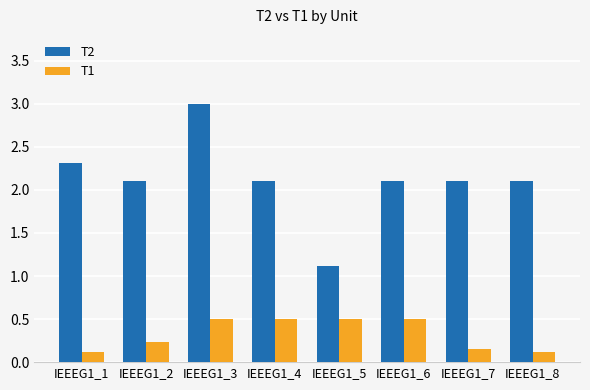

What is the value of the T2 bar at the 8th from the left?

2.1